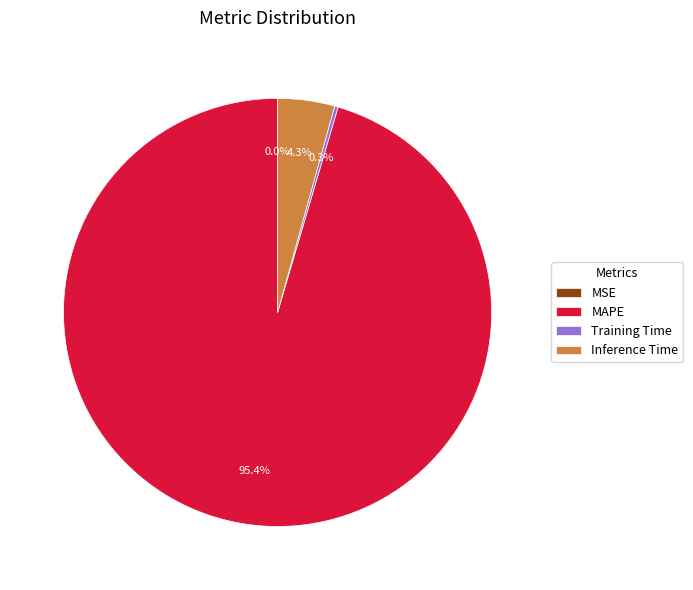

Which category has the biggest portion of the pie?

MAPE